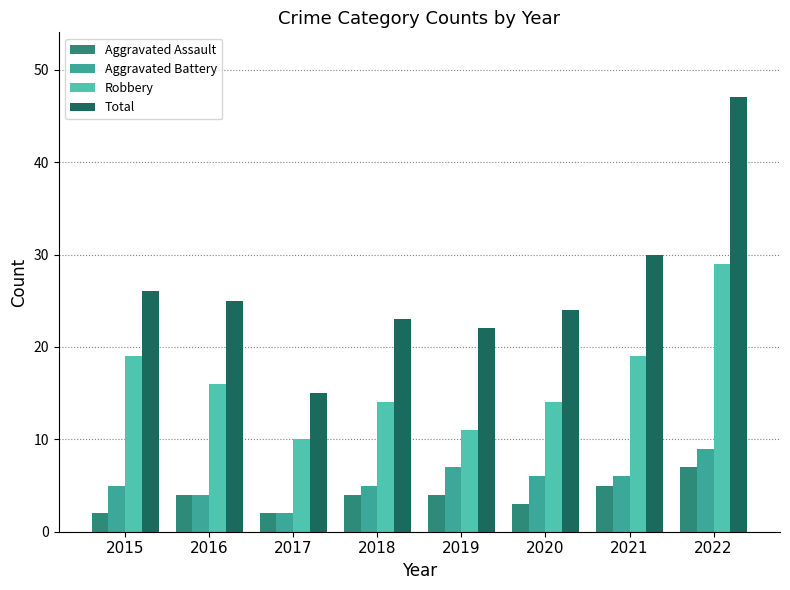

Rank the series at 2020 from lowest to highest value.

Aggravated Assault, Aggravated Battery, Robbery, Total